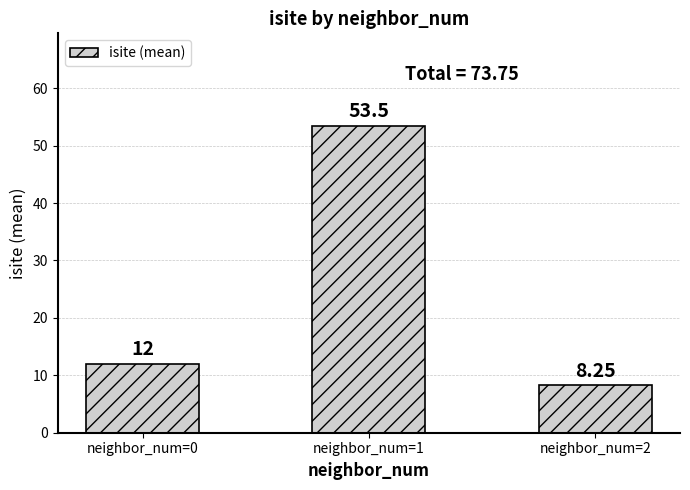

Rank the categories by value from highest to lowest.

neighbor_num=1, neighbor_num=0, neighbor_num=2